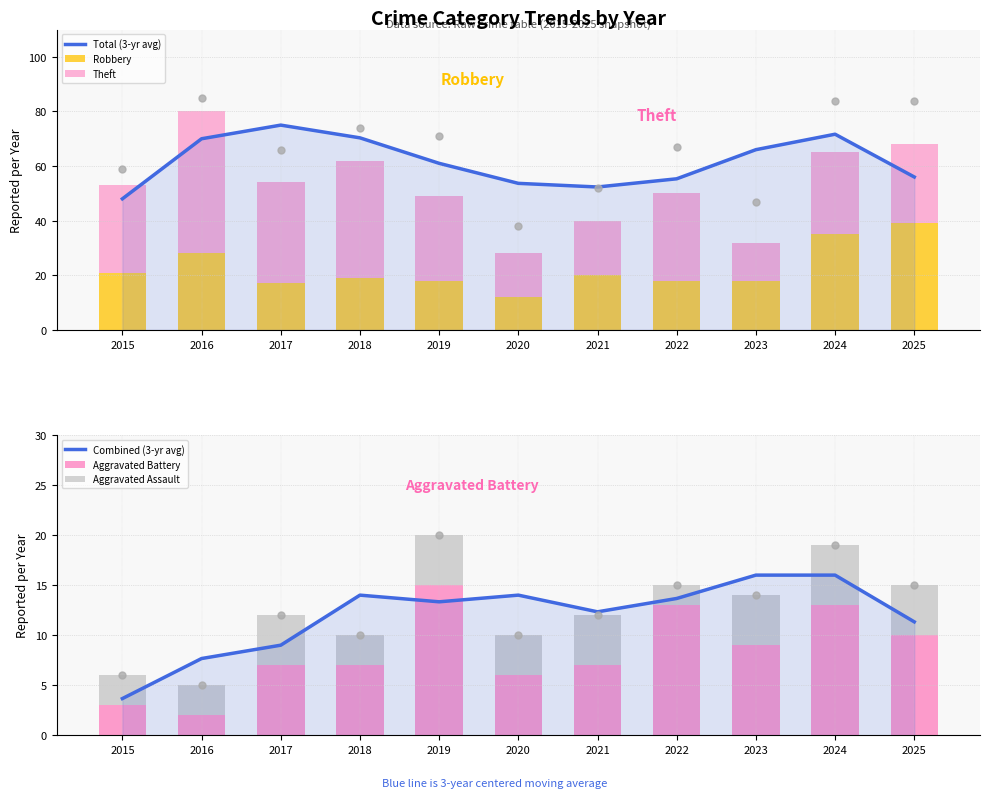

What is the sum of the Total (3-yr avg) values at 2020 and 2018?

124.0